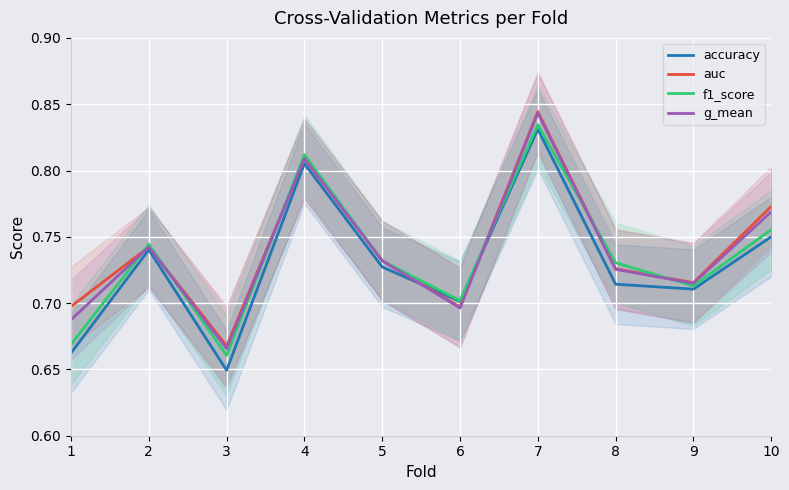

In g_mean, how many points are lower than both neighbors (excluding endpoints)?

3